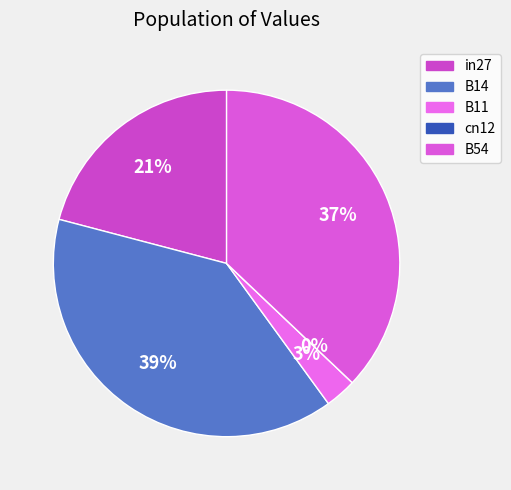

To the nearest percent, what is the difference between the B54 and B14 slice percentages?

2%